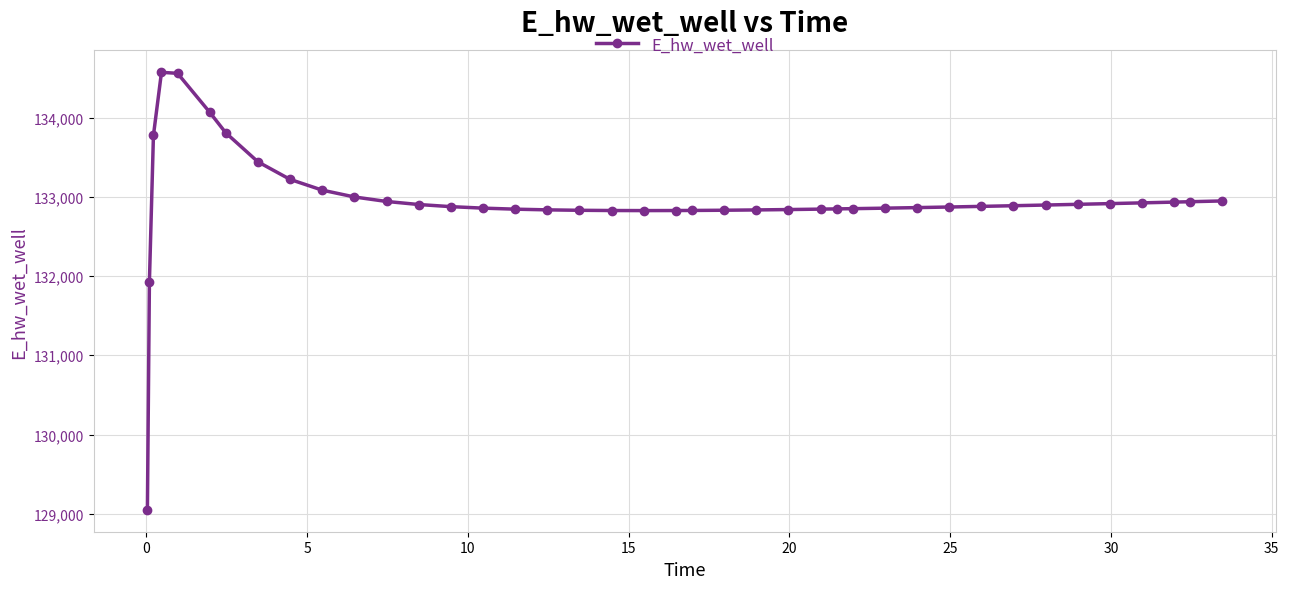

What is the value of the 29th point from the left?

132856.8